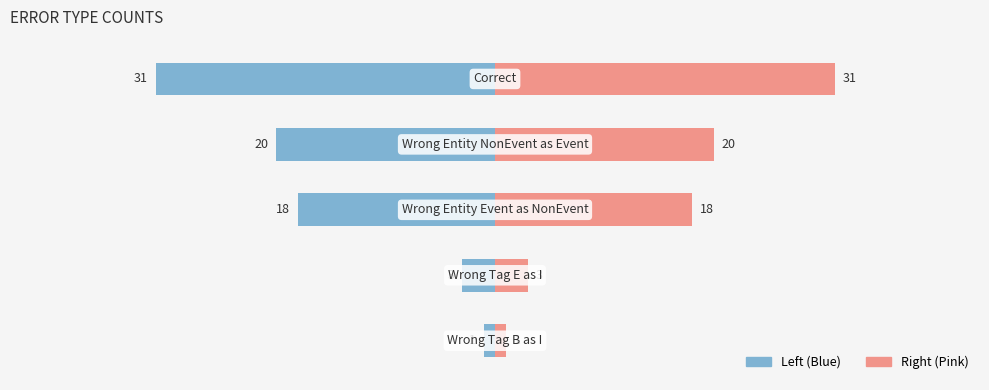

Which has a higher value, Wrong_Tag_B_as_I or Wrong_Tag_E_as_I?

Wrong_Tag_E_as_I